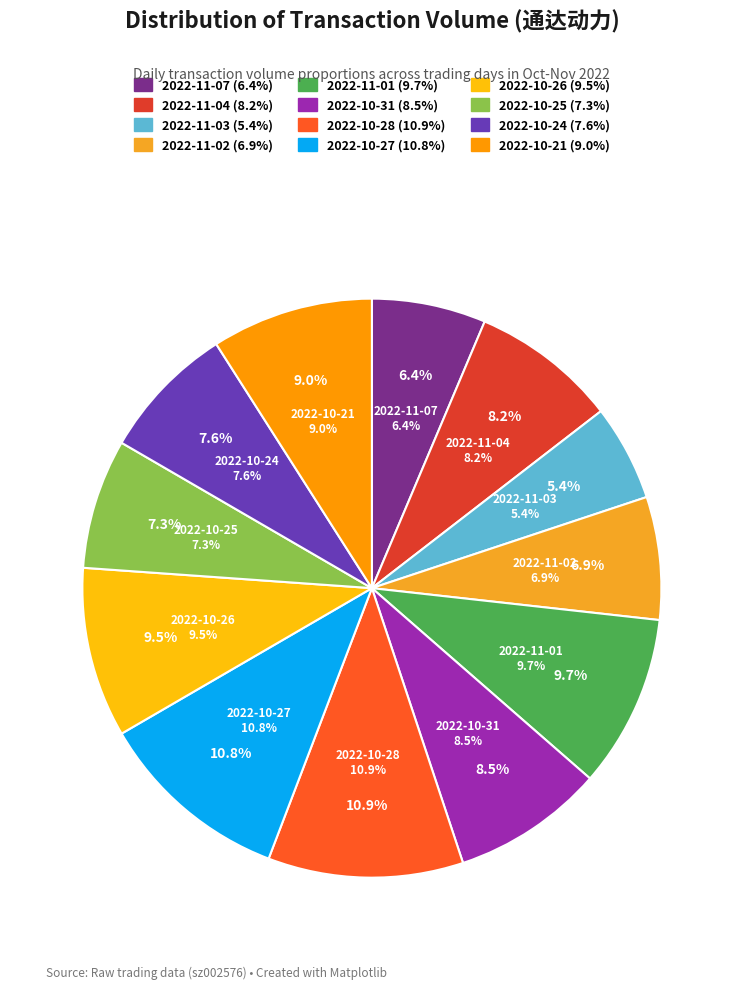

Does any single category account for the majority?

No